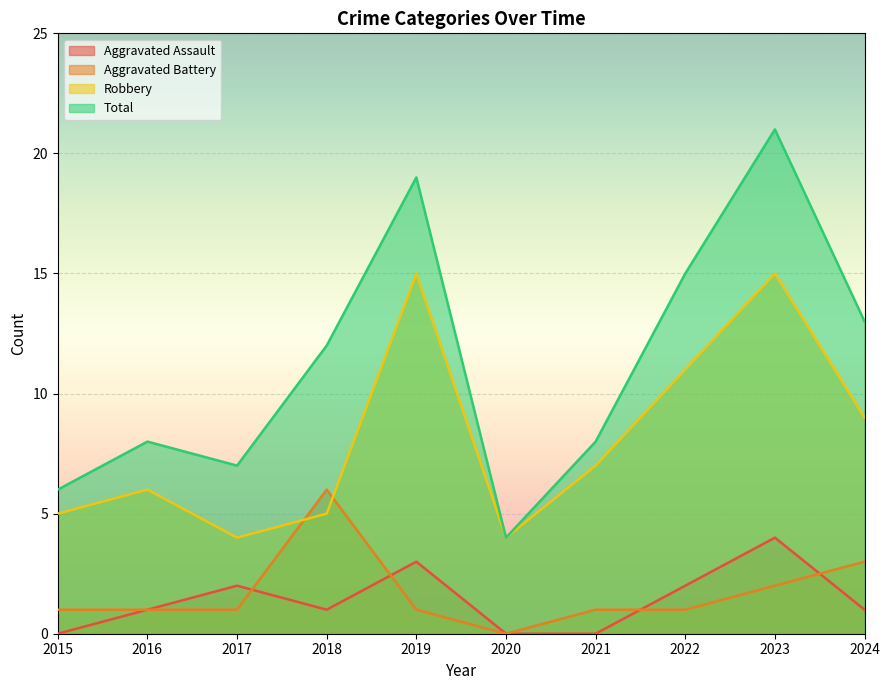

True or false: Total and Aggravated Assault intersect in this chart.

False